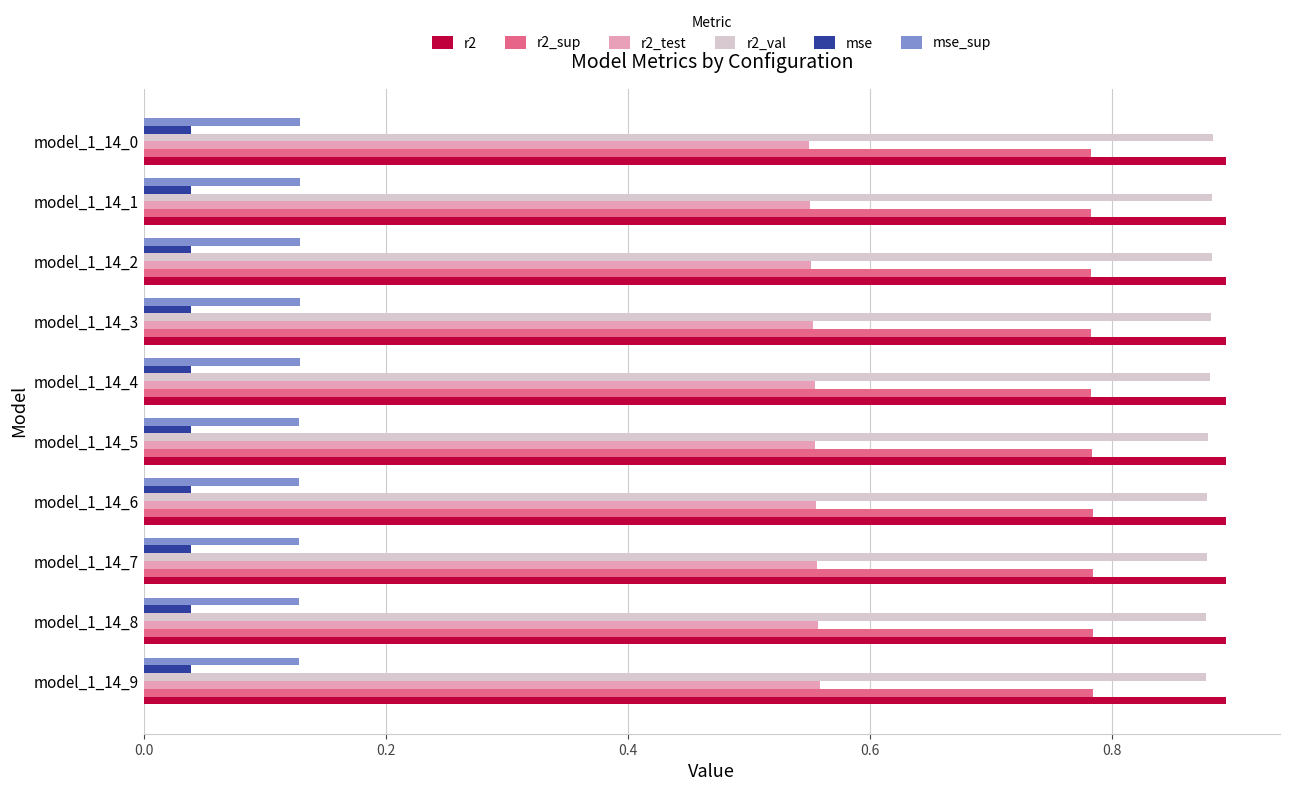

What is the sum of the r2_val values at model_1_14_7 and model_1_14_1?

1.8